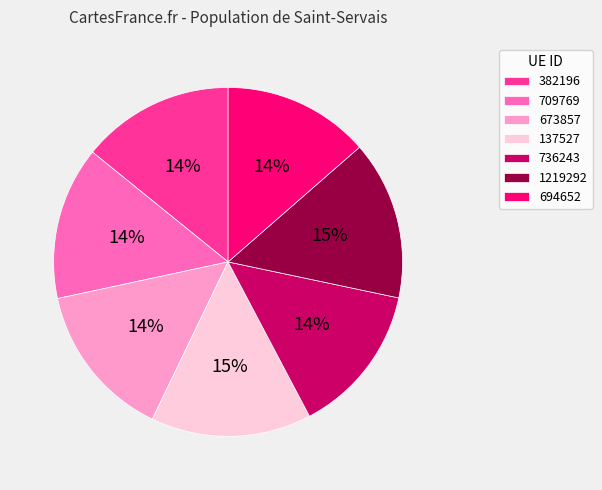

Which has a higher value, 694652 or 137527?

137527